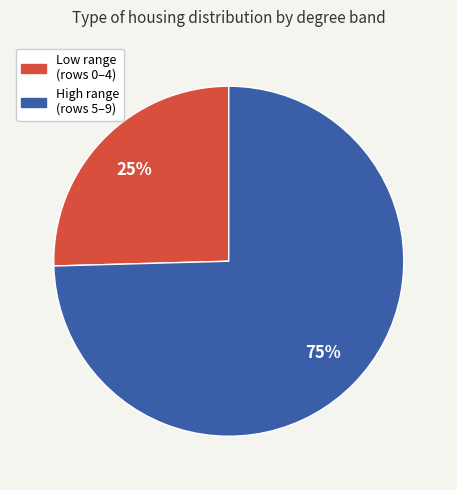

To the nearest percent, what is the average slice percentage?

50%